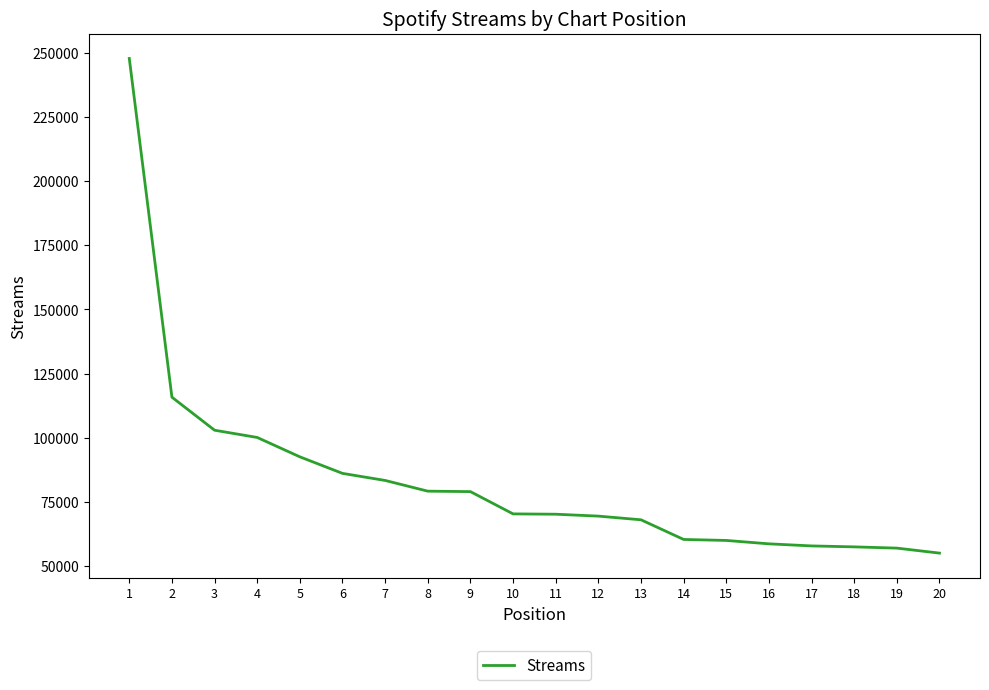

What is the difference between the maximum and minimum values?

192886